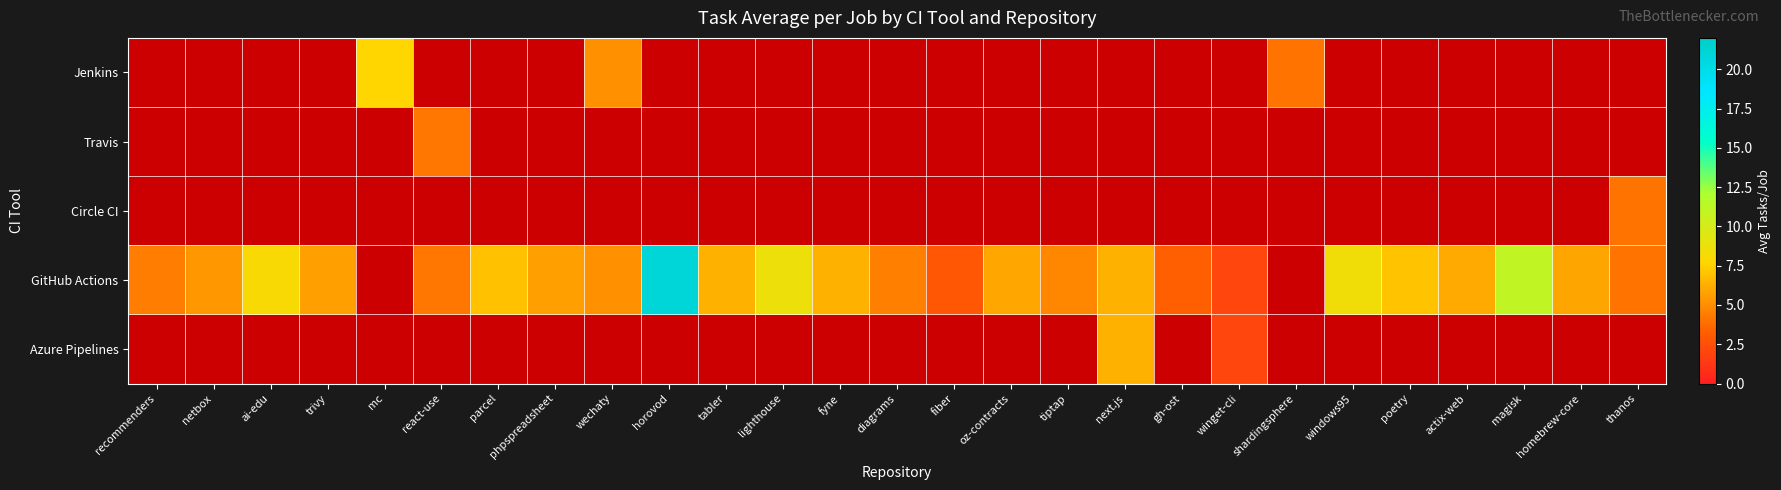

What is the greatest value displayed?

21.1